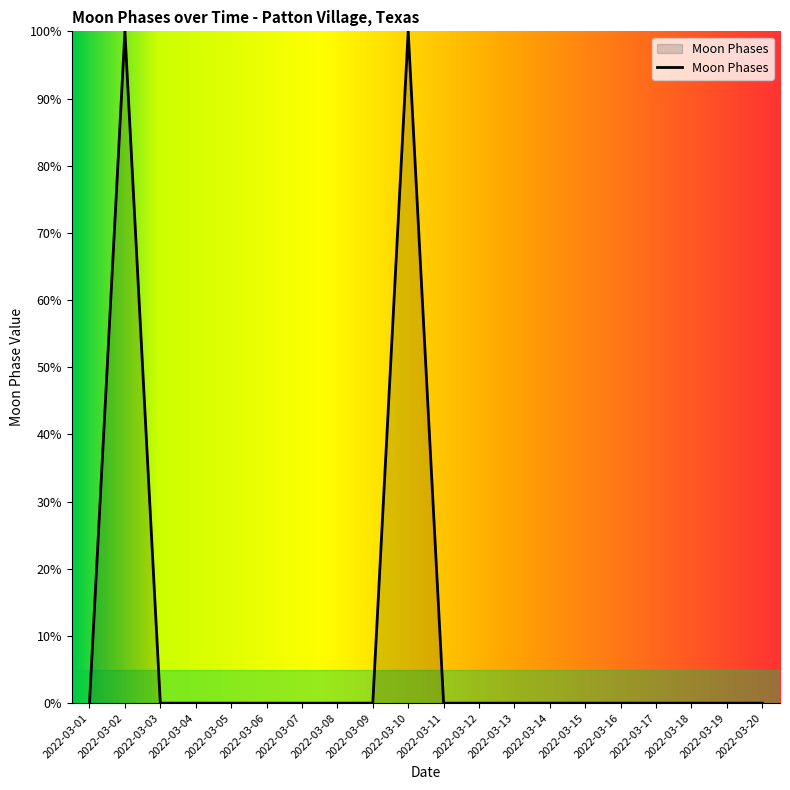

Does the chart display data point markers on the line(s)?

No